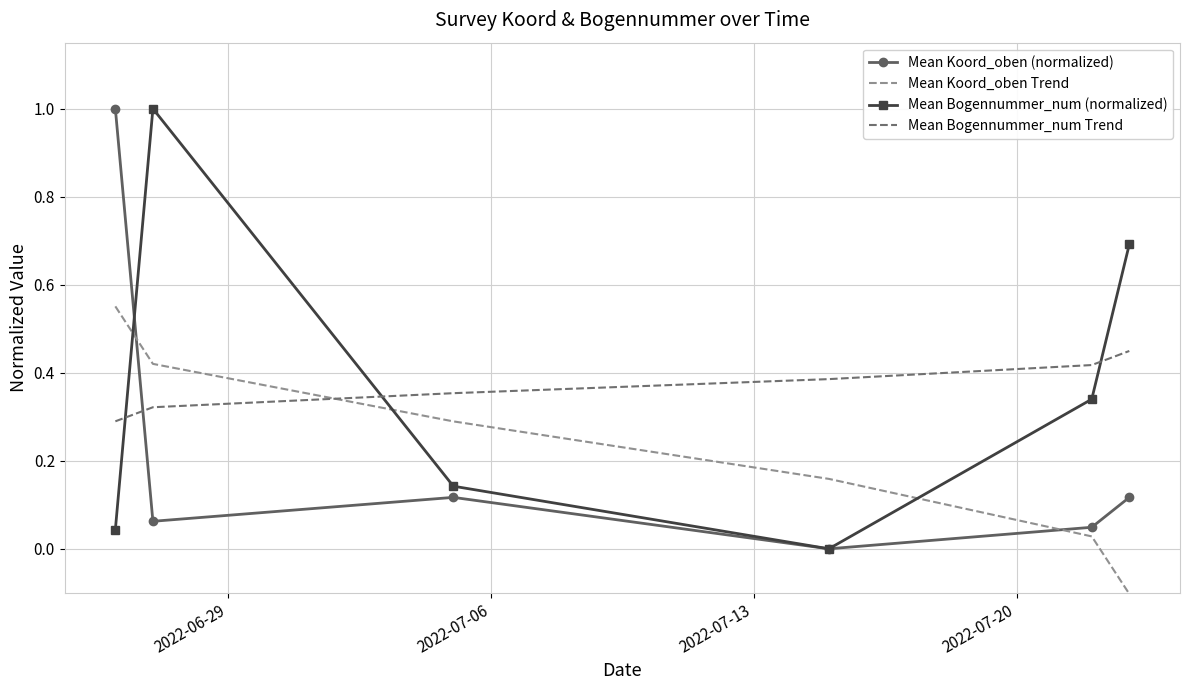

How many intersections are there between Mean Koord_oben Trend and Mean Bogennummer_num (normalized)?

3